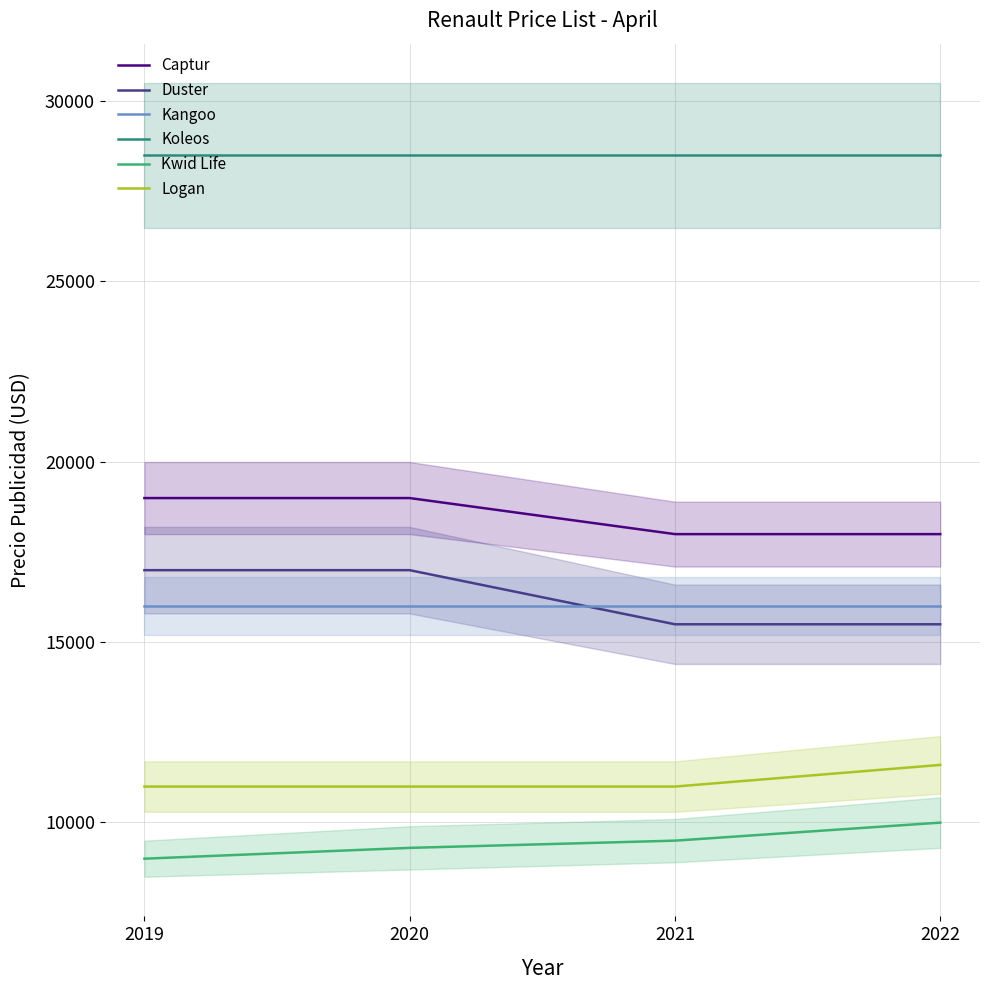

What is the sum of all Kangoo values?

63960